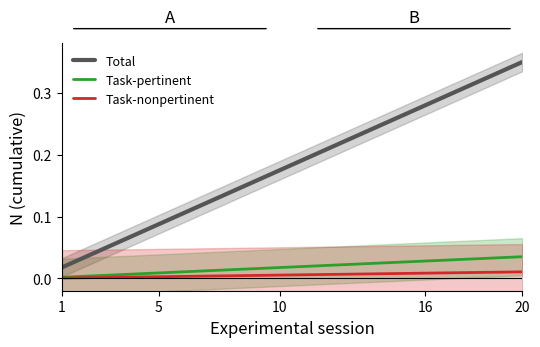

The Task-nonpertinent series shows 0.0 at 7. True or false?

False